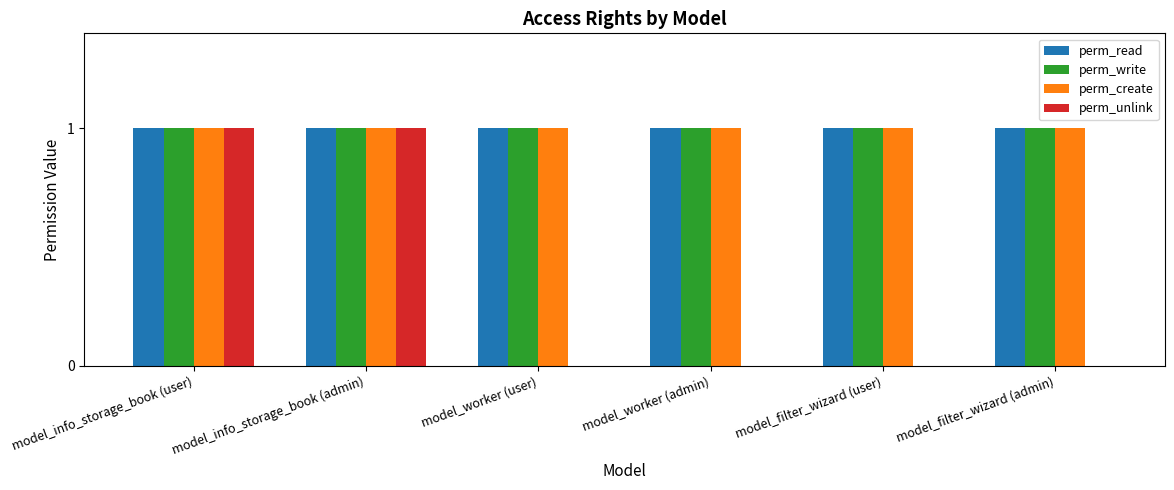

Which series changed the most between model_info_storage_book (user) and model_worker (user)?

perm_unlink